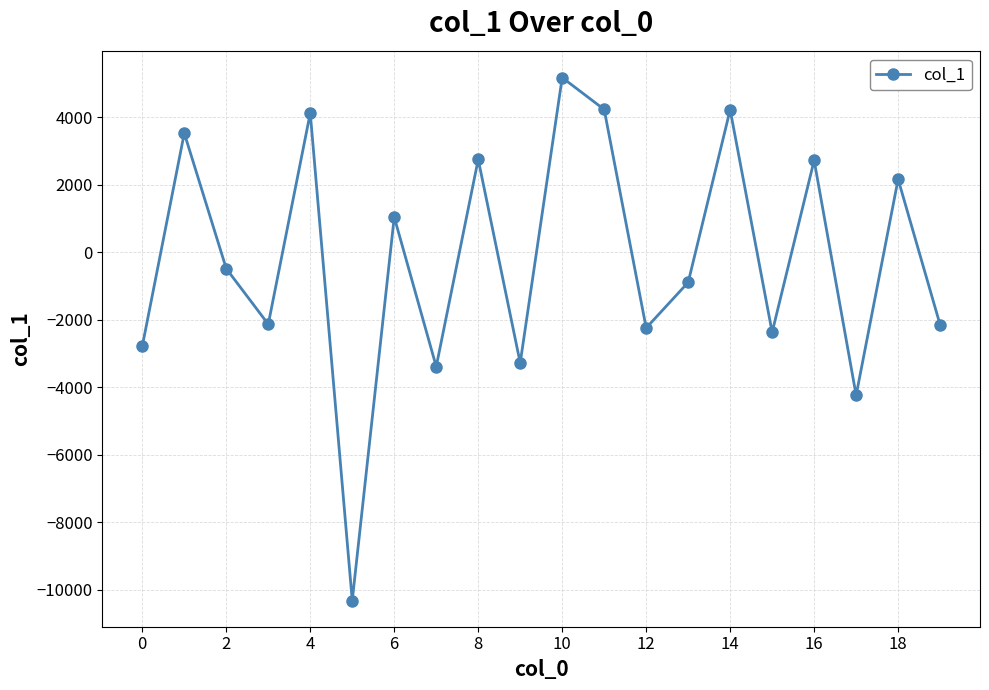

What is the difference between the second highest and minimum values?

14541.1